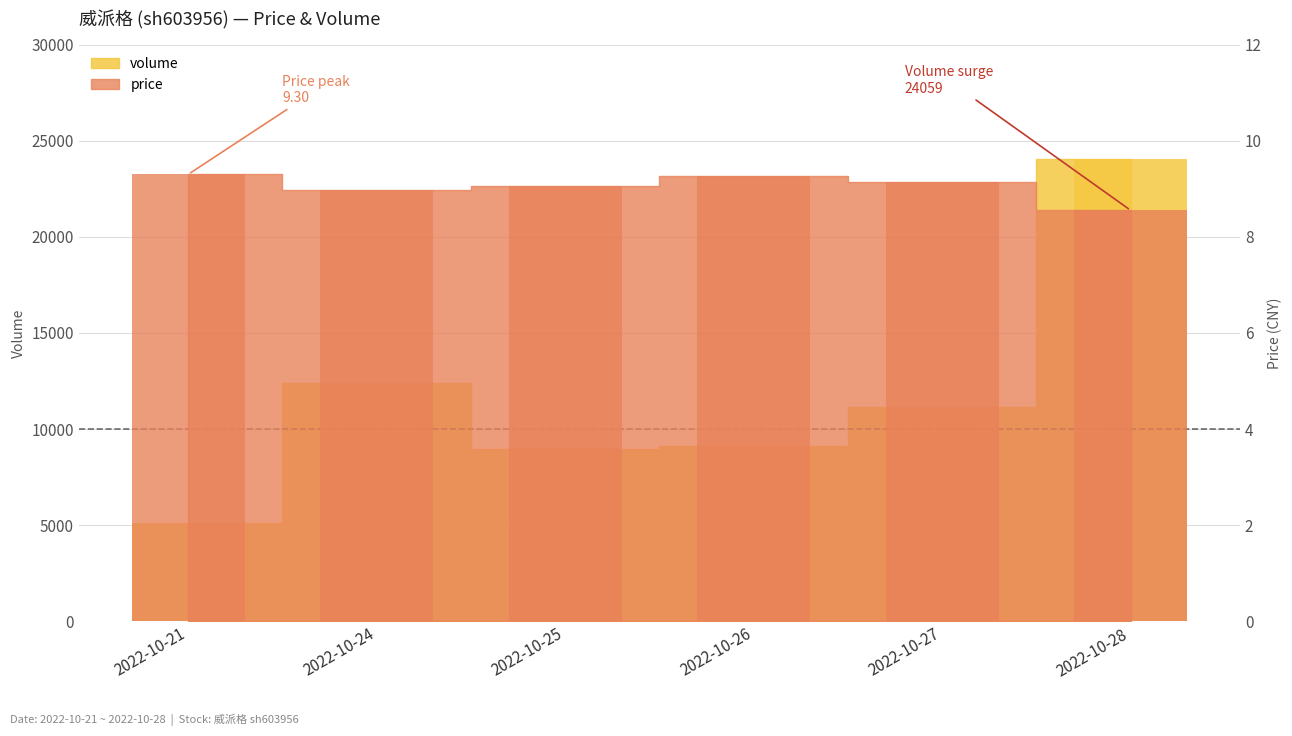

What is the minimum value for volume?

5097.0